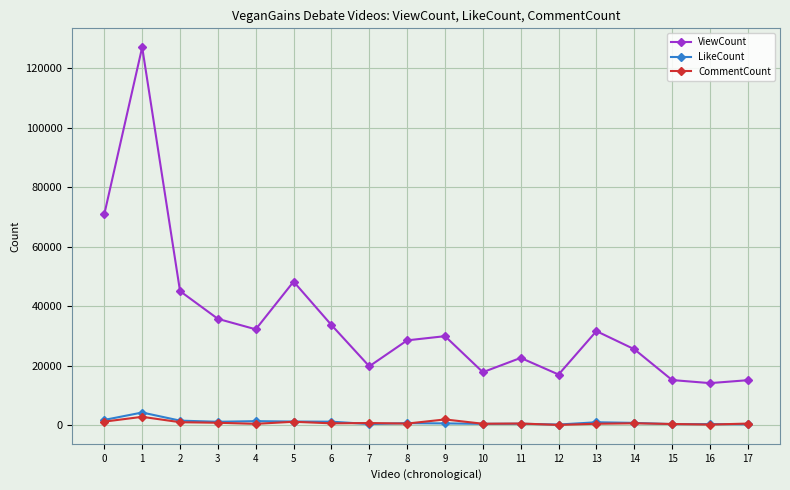

Rank the series by their maximum value, from lowest to highest.

CommentCount, LikeCount, ViewCount